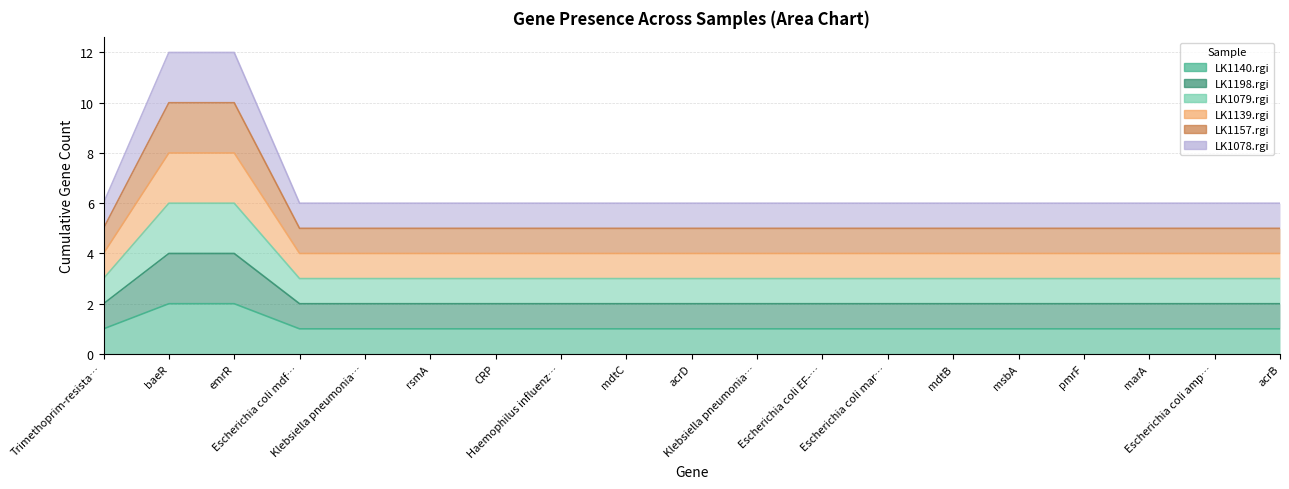

What is the label of the 14th point from the left?

mdtB